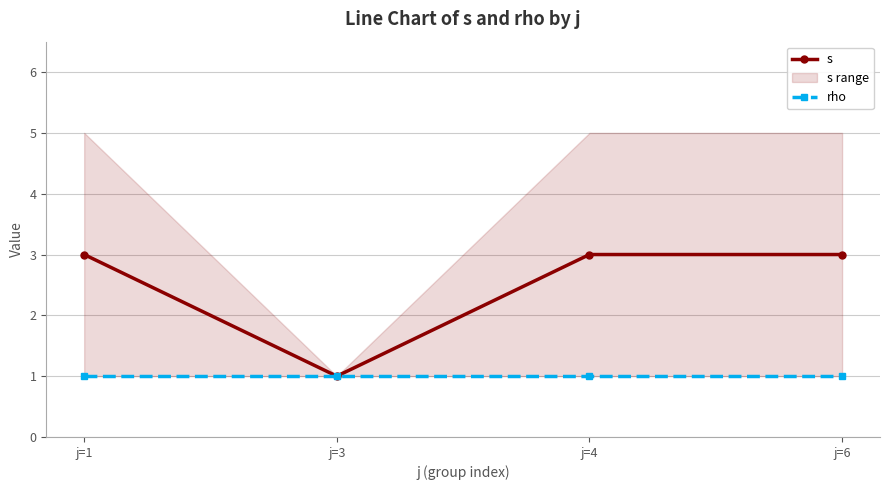

Between j=1 and j=4, which series saw the biggest shift?

s